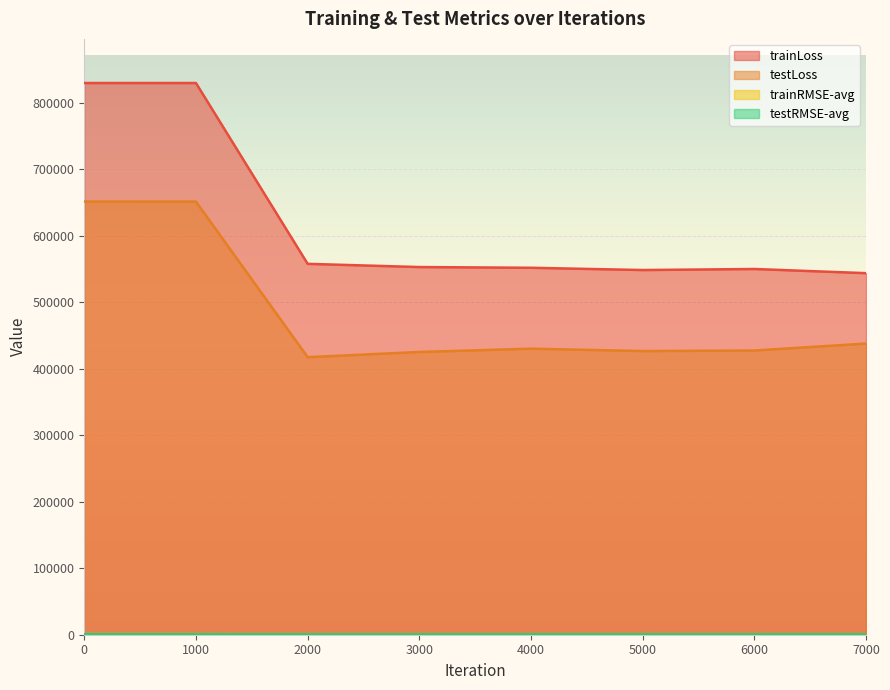

What value does the testRMSE-avg series have at 5000?

653.2